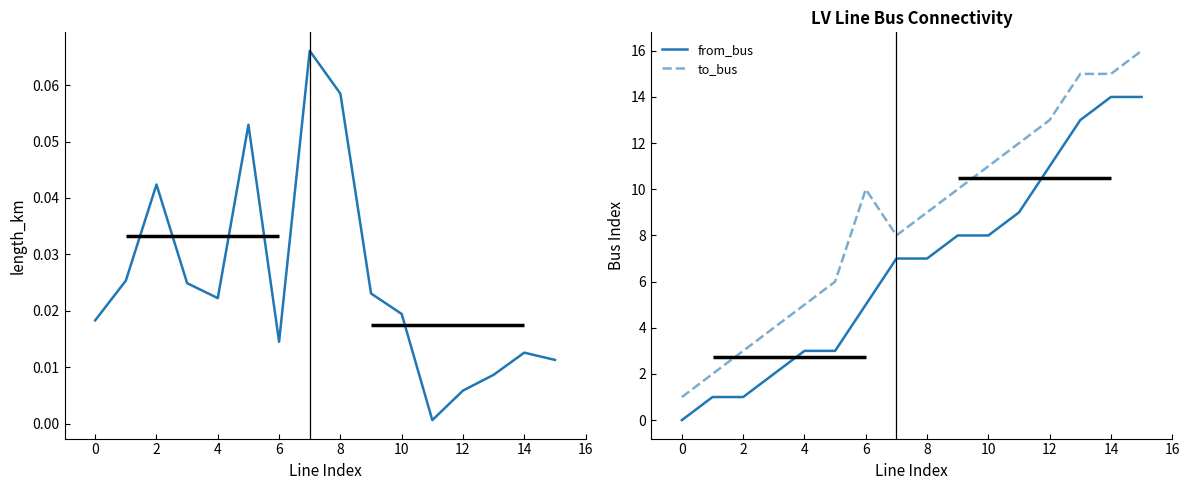

What is the approximate value of from_bus at 14?

14